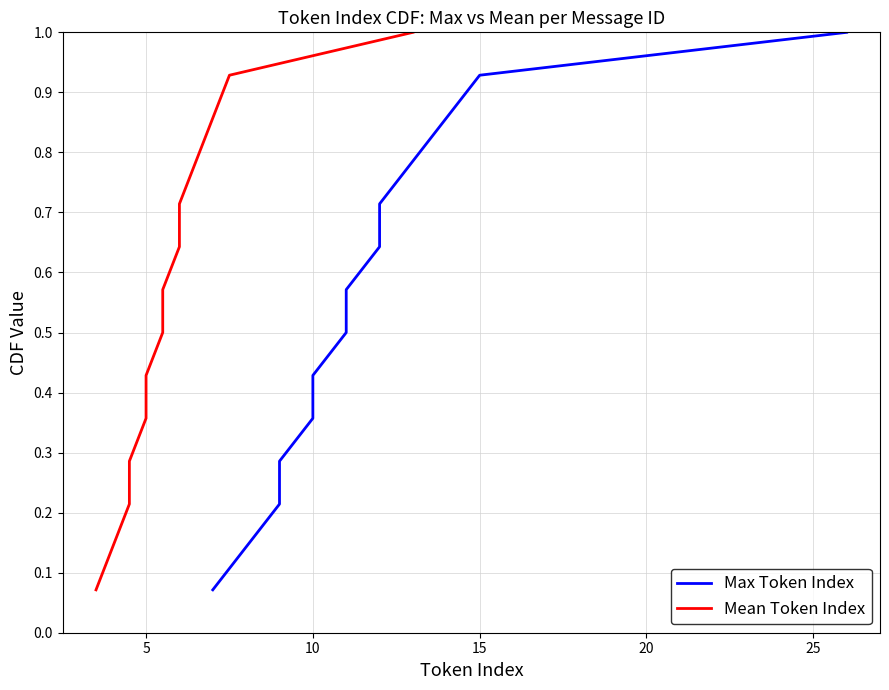

Count the number of data series in this chart.

2